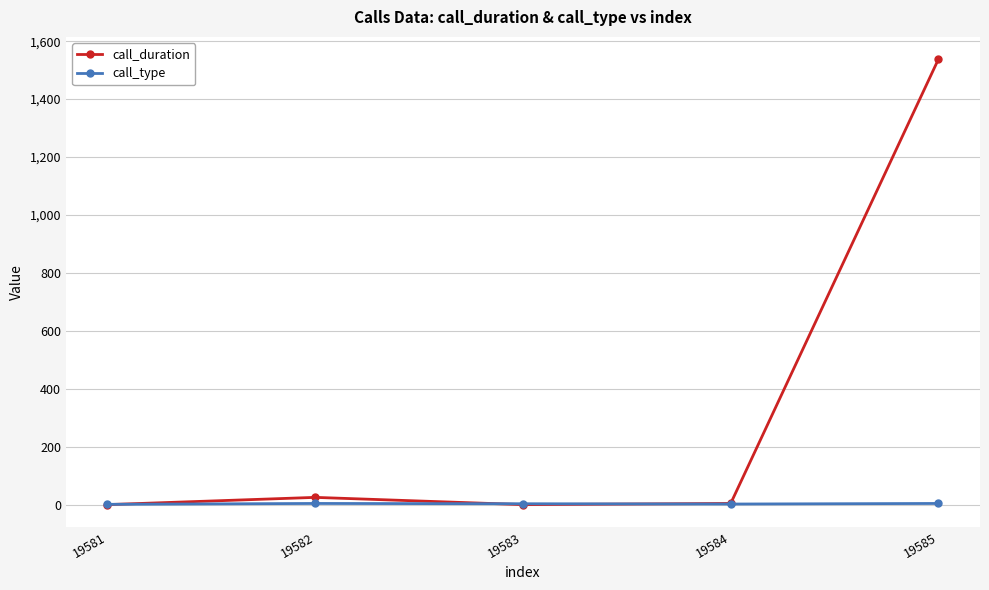

How many categories are shown in the chart?

5